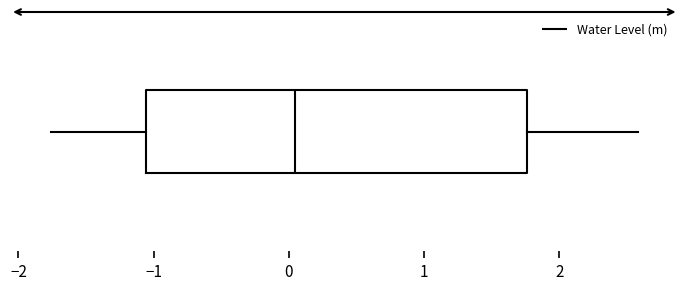

Transcribe this box plot: give where the median line is, the range the box spans, and where the two whiskers end, as read against the x-axis. The values are not printed on the chart, so give them approximately, as read against the axis.

median 0.0, box -1.1 to 1.8, whiskers -1.8 to 2.6